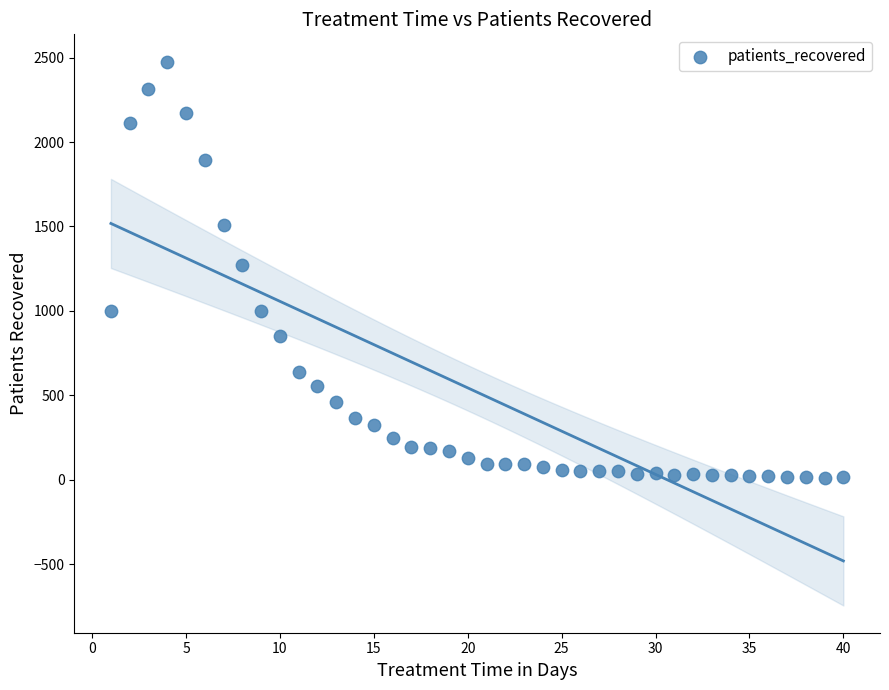

What is the range of X values (max minus min)?

39